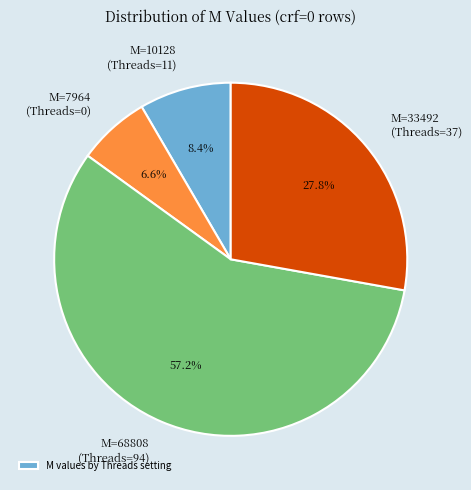

Does any single category account for the majority?

Yes